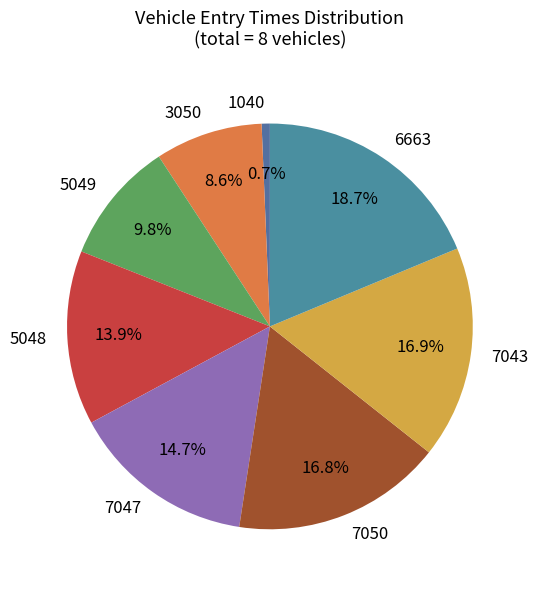

How many segments does this pie chart have?

8